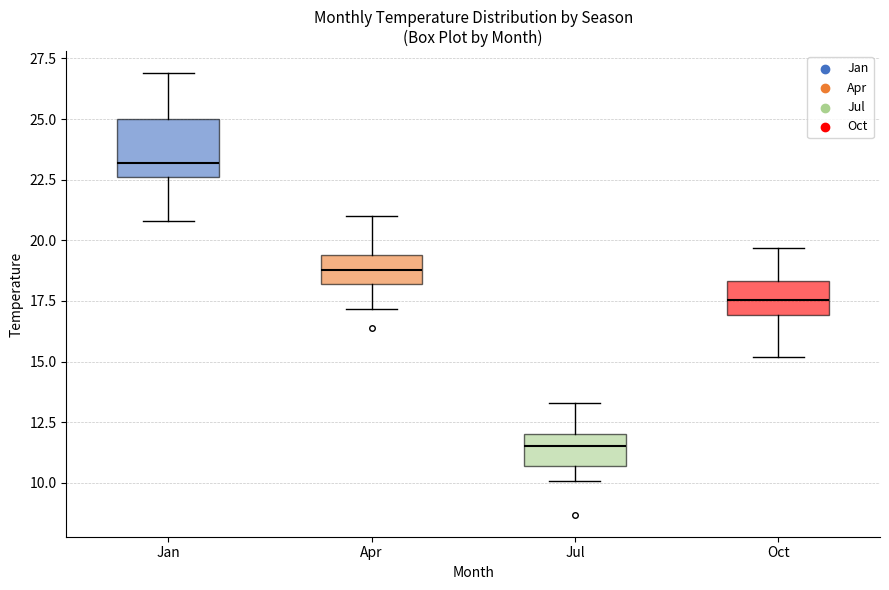

Reading left to right, transcribe this box plot: for each box, give where its median line is, the range the box spans, and where its two whiskers end, as read against the y-axis. The values are not printed on the chart, so give them approximately, as read against the axis.

Jan: median 23.0, box 22.5 to 25.0, whiskers 21.0 to 27.0
Apr: median 19.0, box 18.0 to 19.5, whiskers 17.0 to 21.0
Jul: median 11.5, box 10.5 to 12.0, whiskers 10.0 to 13.5
Oct: median 17.5, box 17.0 to 18.5, whiskers 15.0 to 19.5